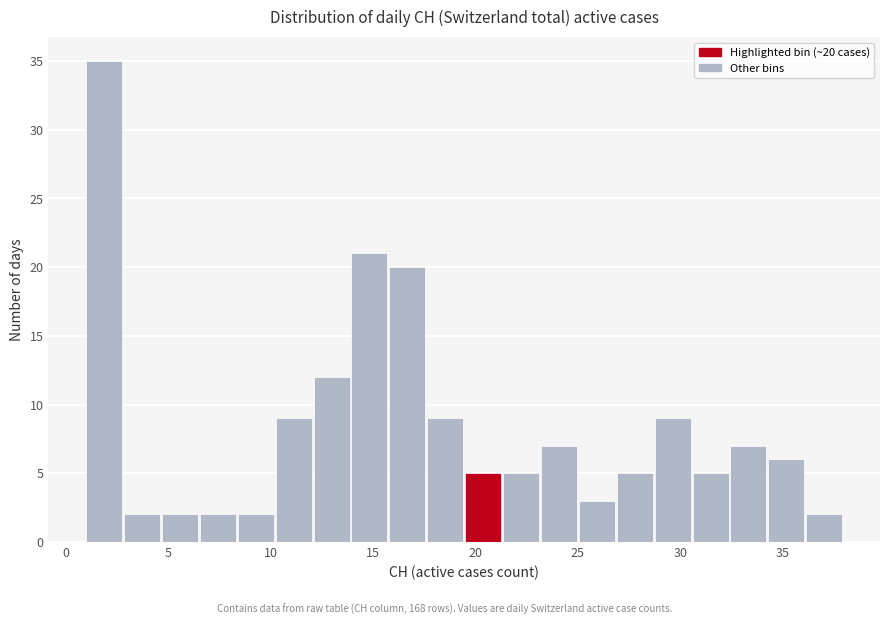

Around what value on the x-axis is the tallest bar? Give the approximate position of its centre, as read against the axis.

2.0